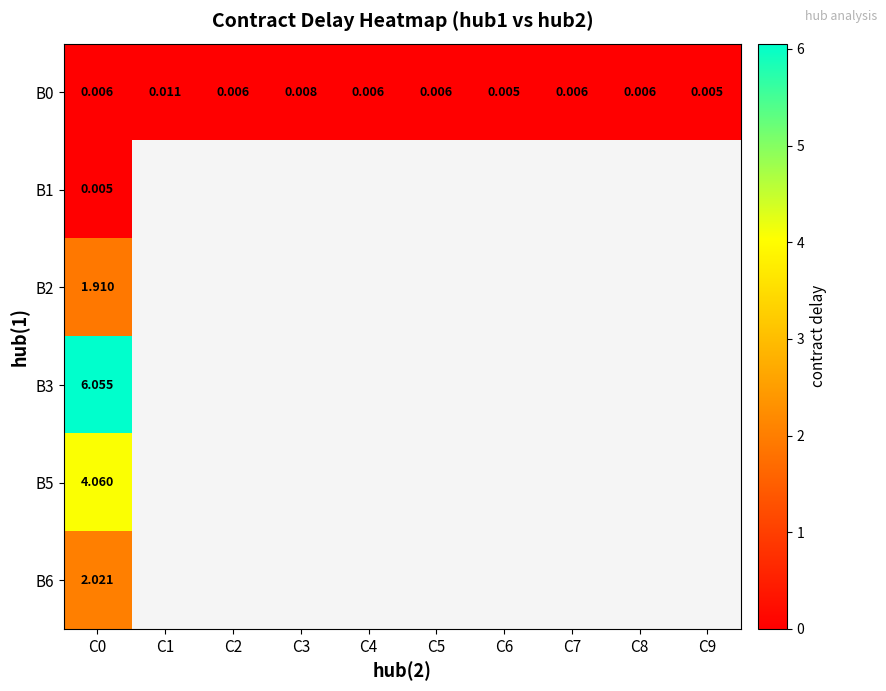

Which label corresponds to the smallest value in the chart?

C6